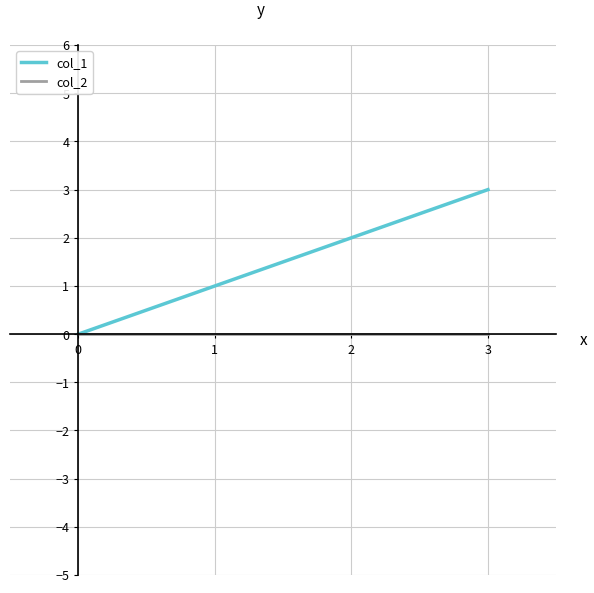

The value of col_1 at 0 is 0. True or false?

True